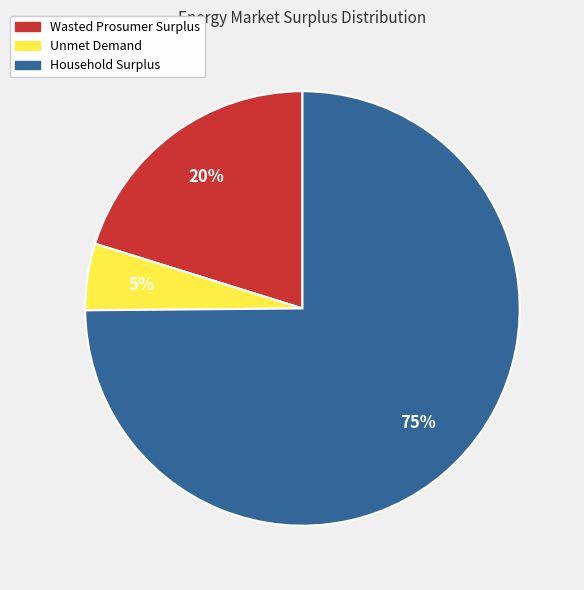

What is the ratio of the value at Wasted Prosumer Surplus to the value at Household Surplus?

0.3